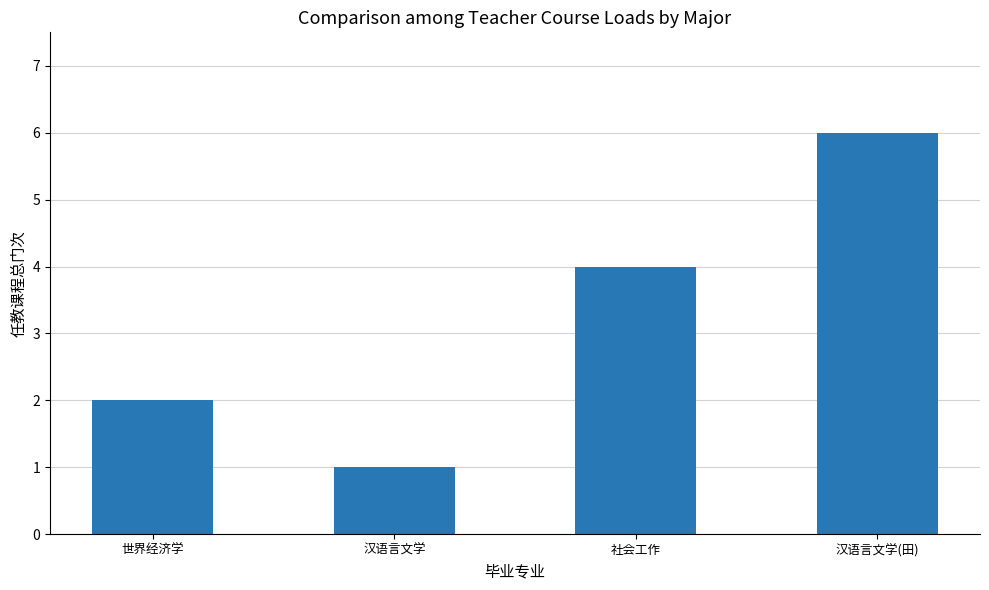

How many bars are there in total?

4